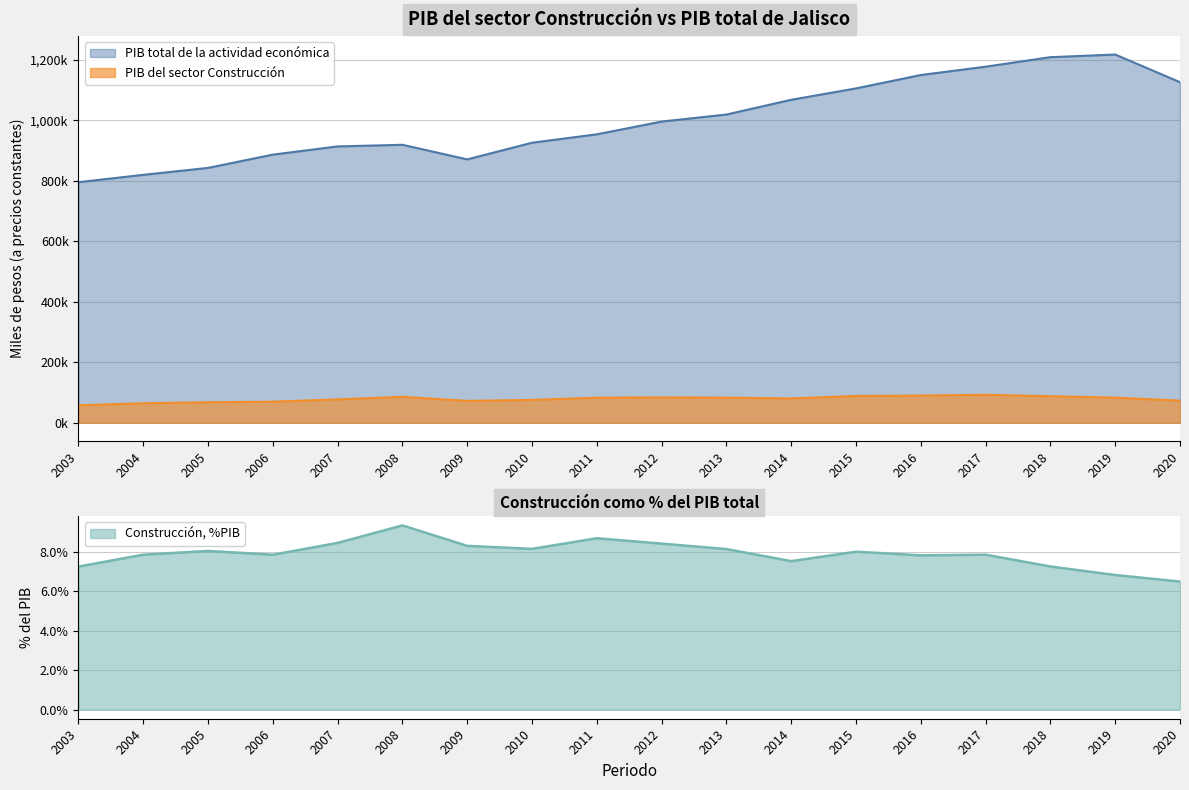

True or false: PIB total de la actividad económica has more than 2 points higher than both neighbors.

False